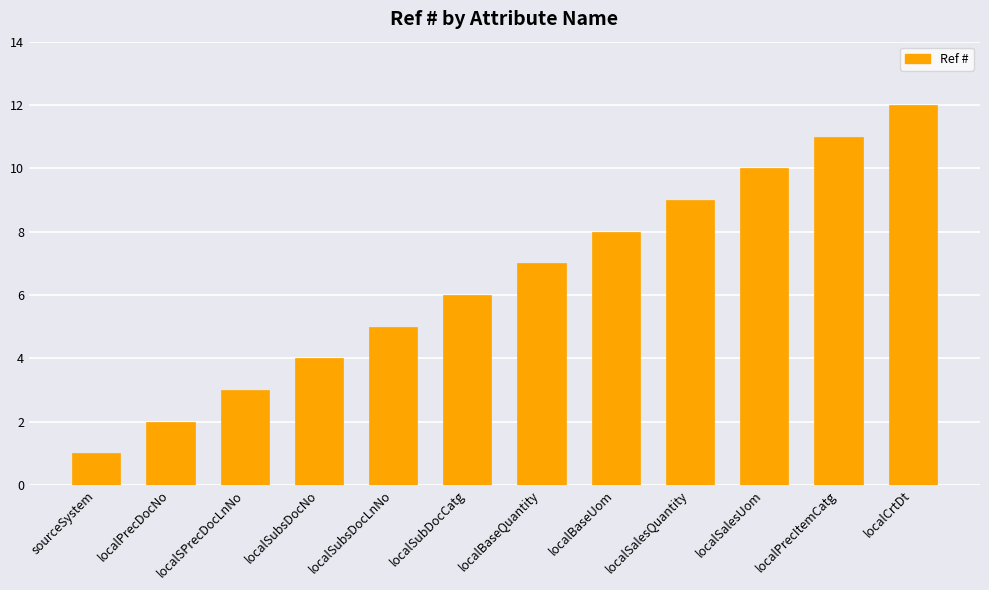

What is the label of the 1st bar from the left?

sourceSystem